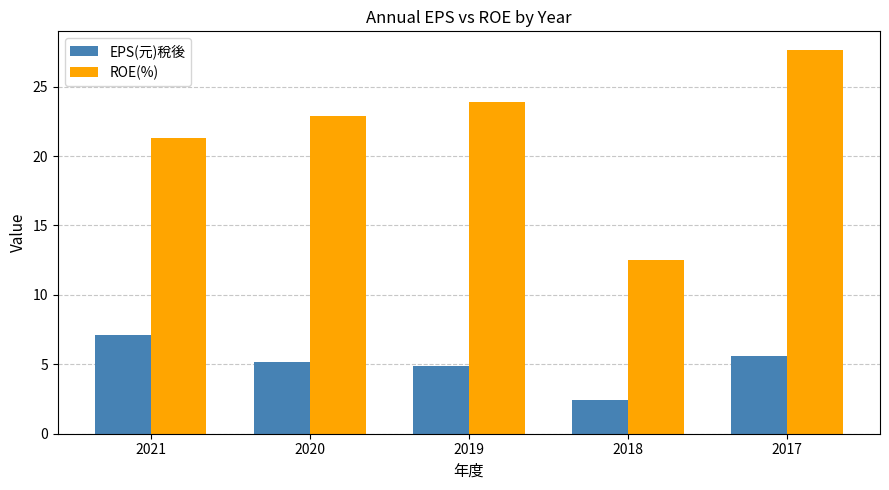

How many data points does each series have?

5